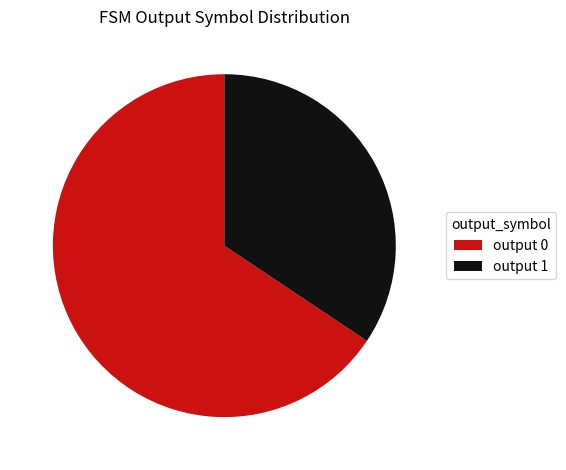

Which category accounts for the majority?

output 0